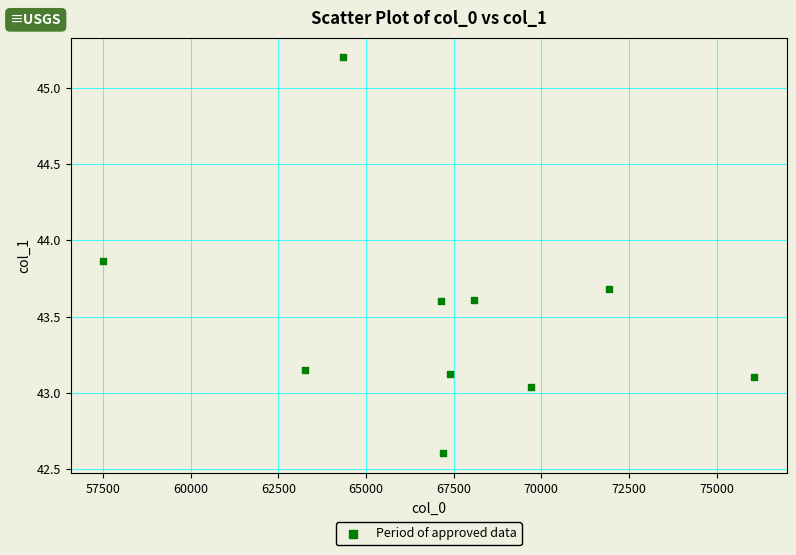

What is the average Y value?

43.5